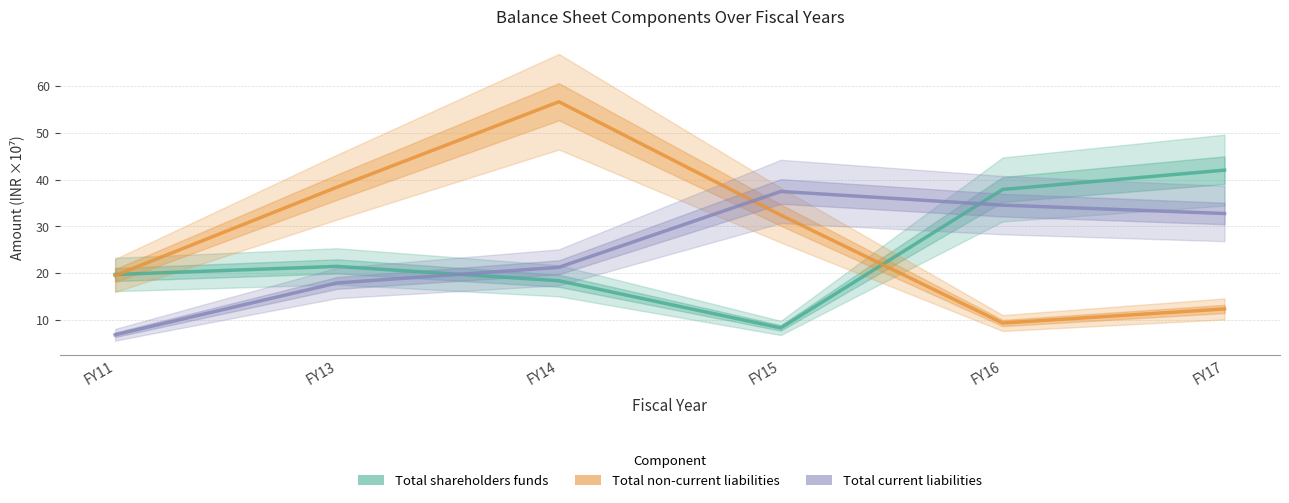

The value of Total non-current liabilities at FY13 is 38.4. True or false?

True